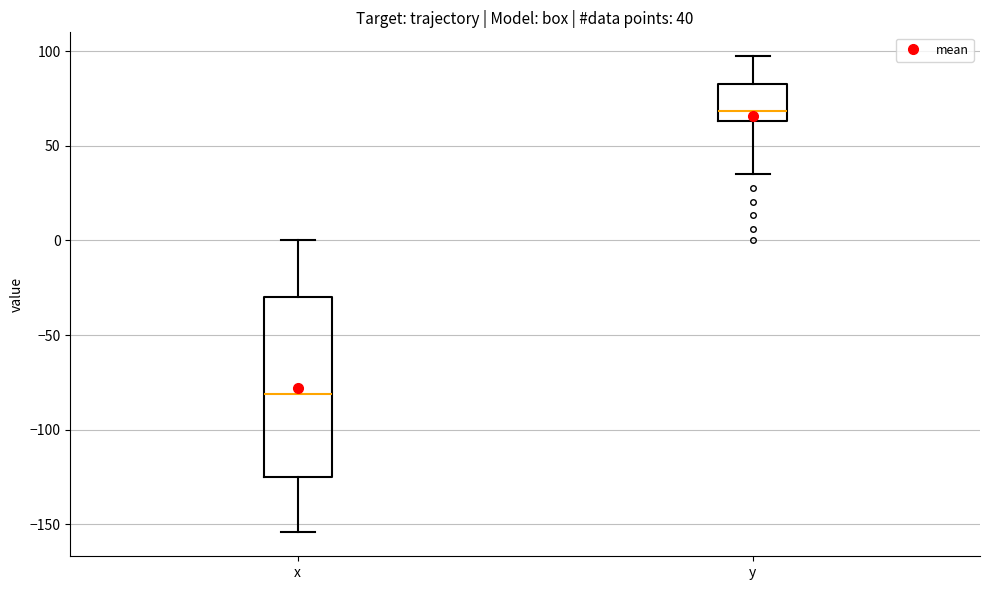

Comparing the boxes themselves (not the whiskers), which one is the tallest?

x